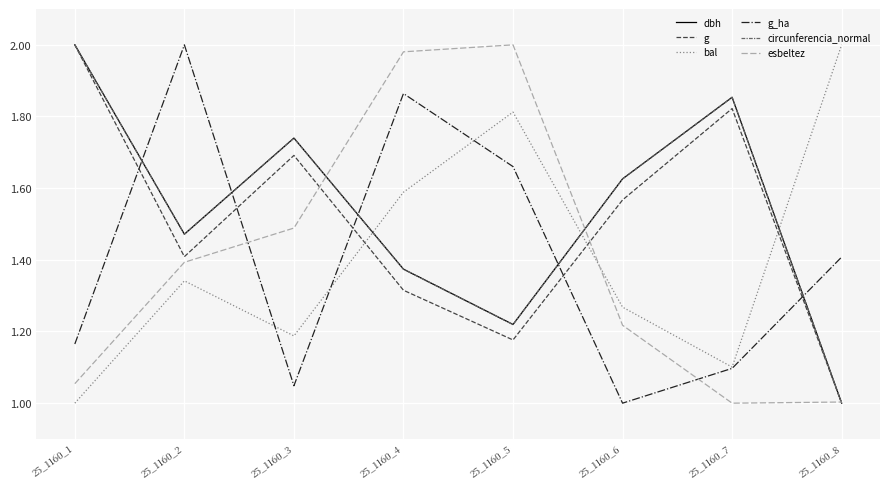

At how many categories does at least one series exceed 1?

8